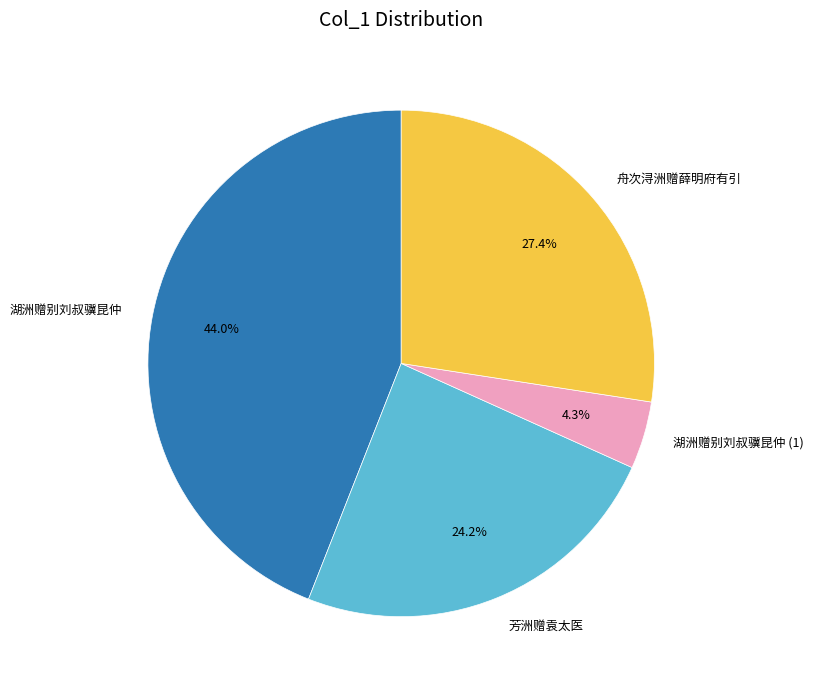

Rank the categories by value from lowest to highest.

湖洲赠别刘叔骥昆仲 (1), 芳洲赠袁太医, 舟次浔洲赠薛明府有引, 湖洲赠别刘叔骥昆仲